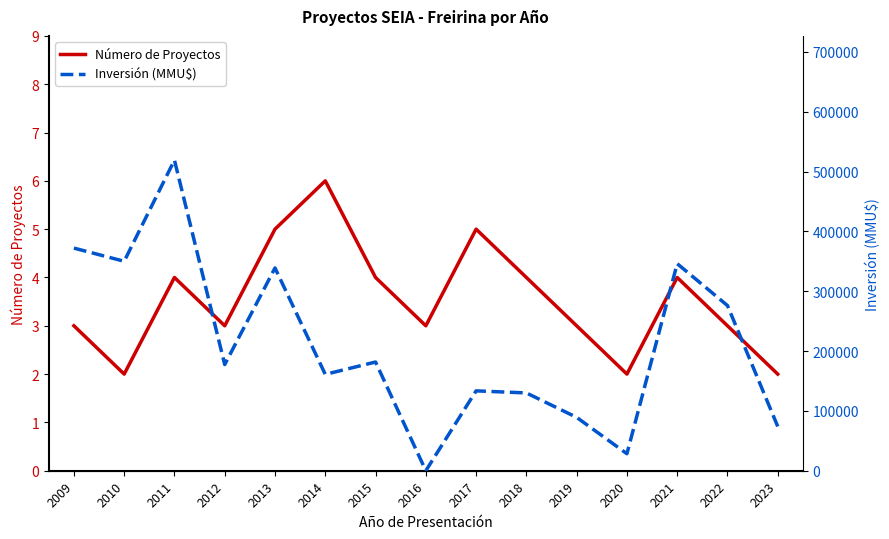

How many lines are shown in the chart?

2